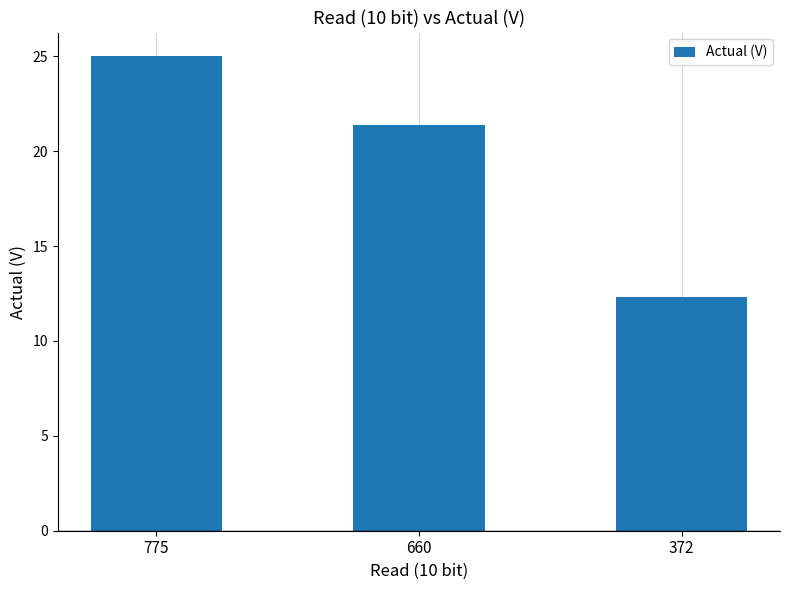

Reading left to right, what are all the values shown in this chart?

25.0	21.4	12.3